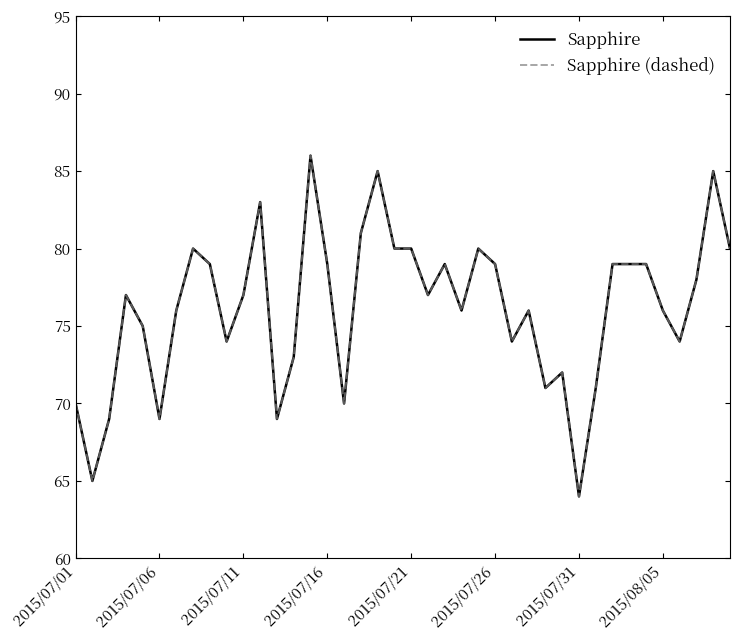

Does the chart have visible grid lines?

No